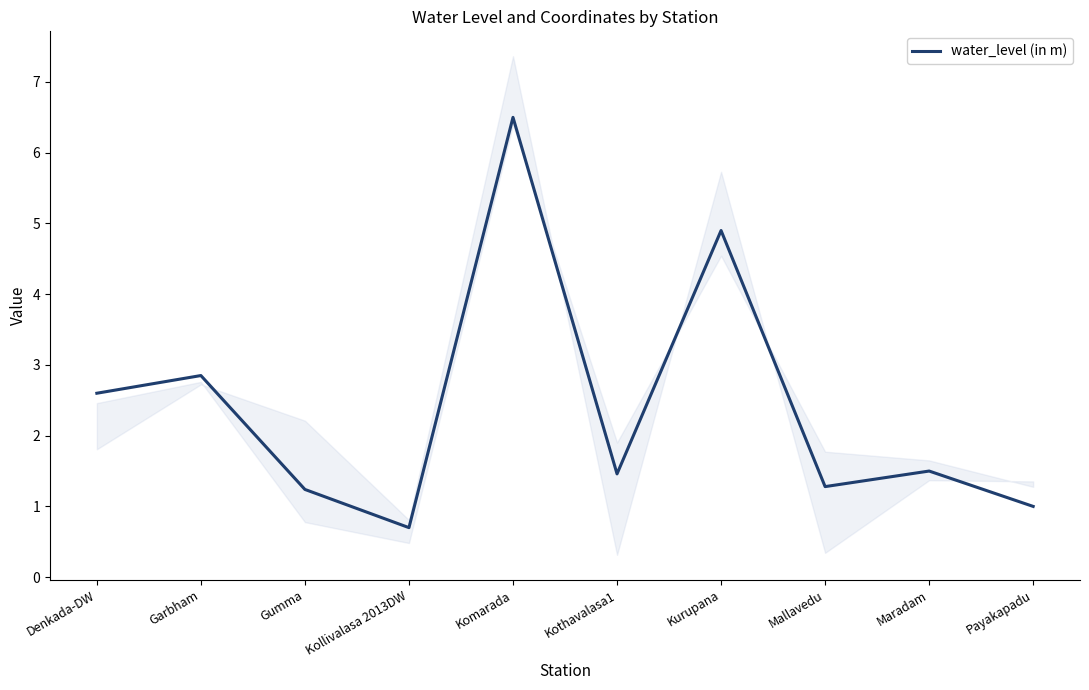

Reading right to left, extract all data points from this chart.

Payakapadu=1.0	Maradam=1.5	Mallavedu=1.3	Kurupana=4.9	Kothavalasa1=1.5	Komarada=6.5	Kollivalasa 2013DW=0.7	Gumma=1.2	Garbham=2.9	Denkada-DW=2.6